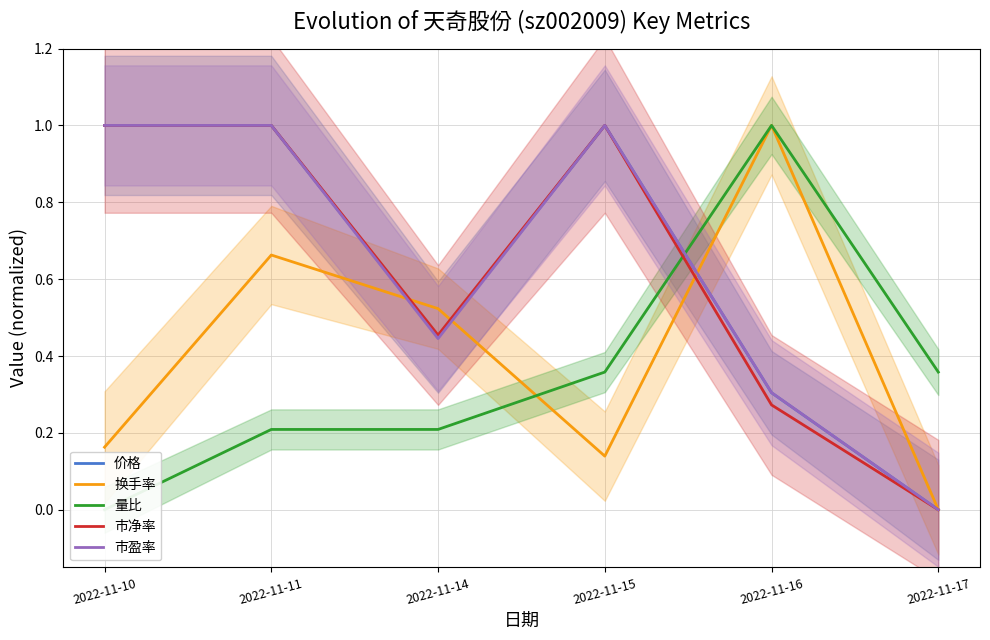

What is the sum of all 换手率 values?

2.5